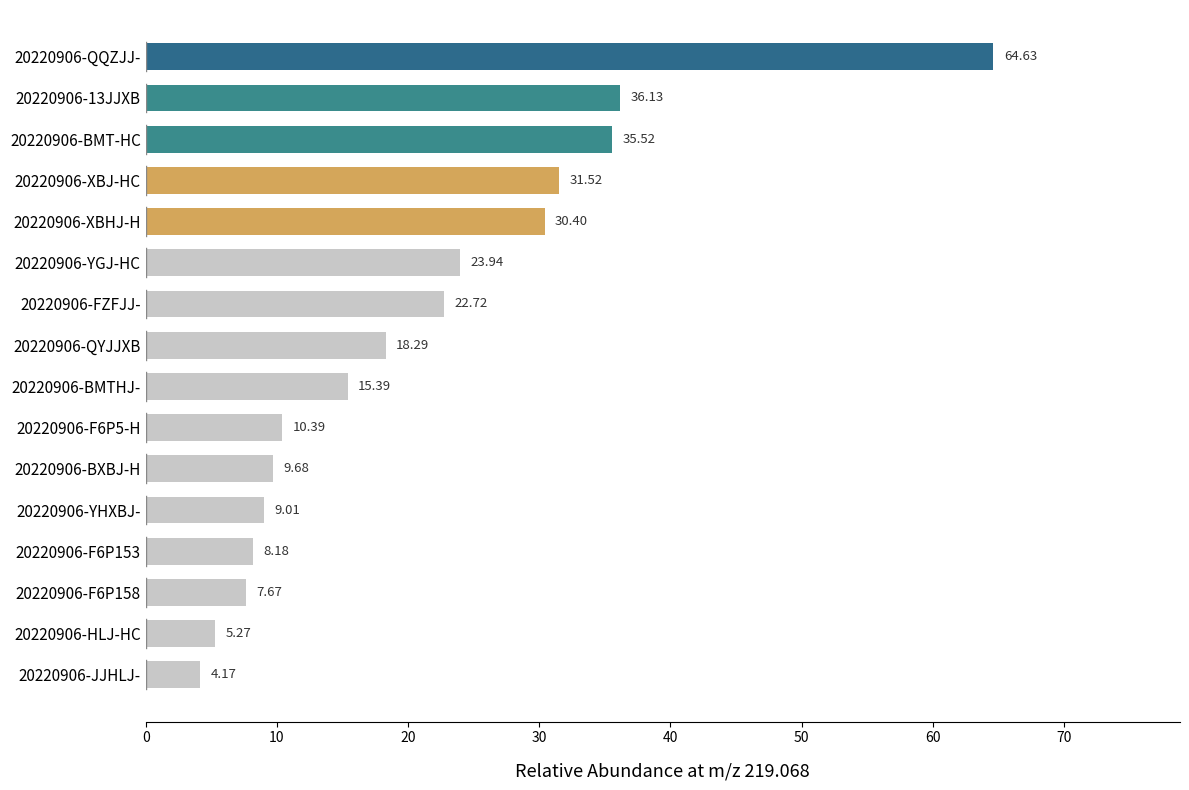

How many bars are there in total?

16